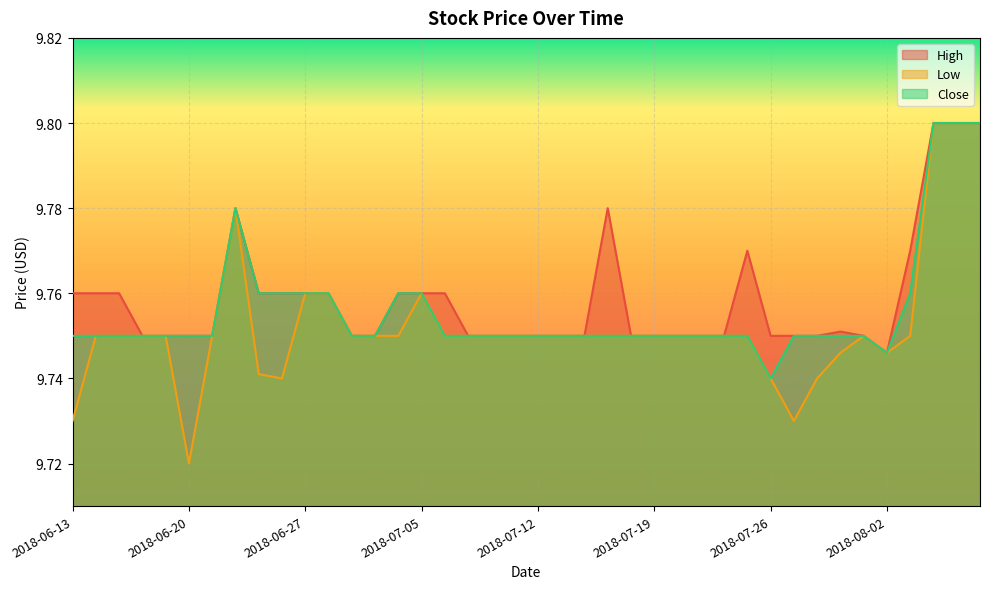

What value does the Low series have at 2018-06-27?

9.8